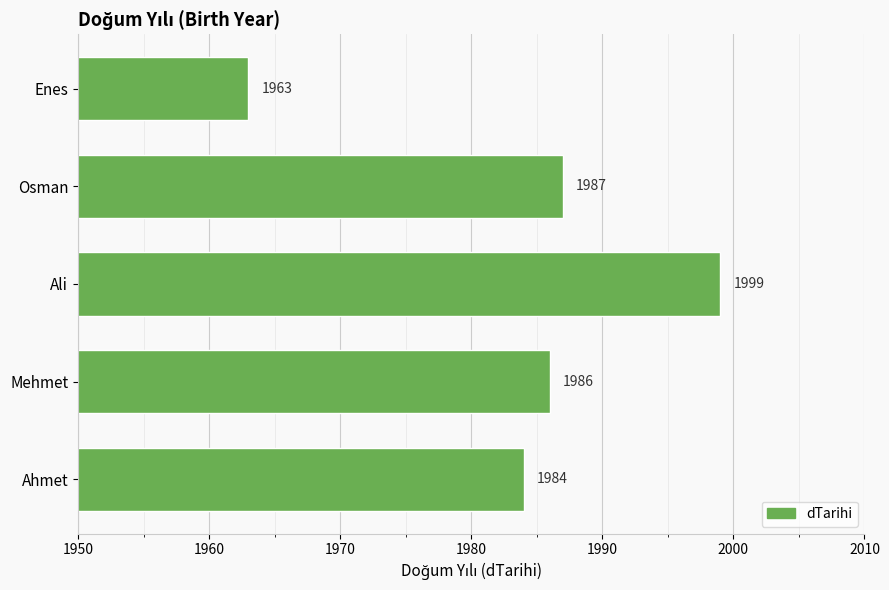

Rank the categories by value from lowest to highest.

Enes, Ahmet, Mehmet, Osman, Ali